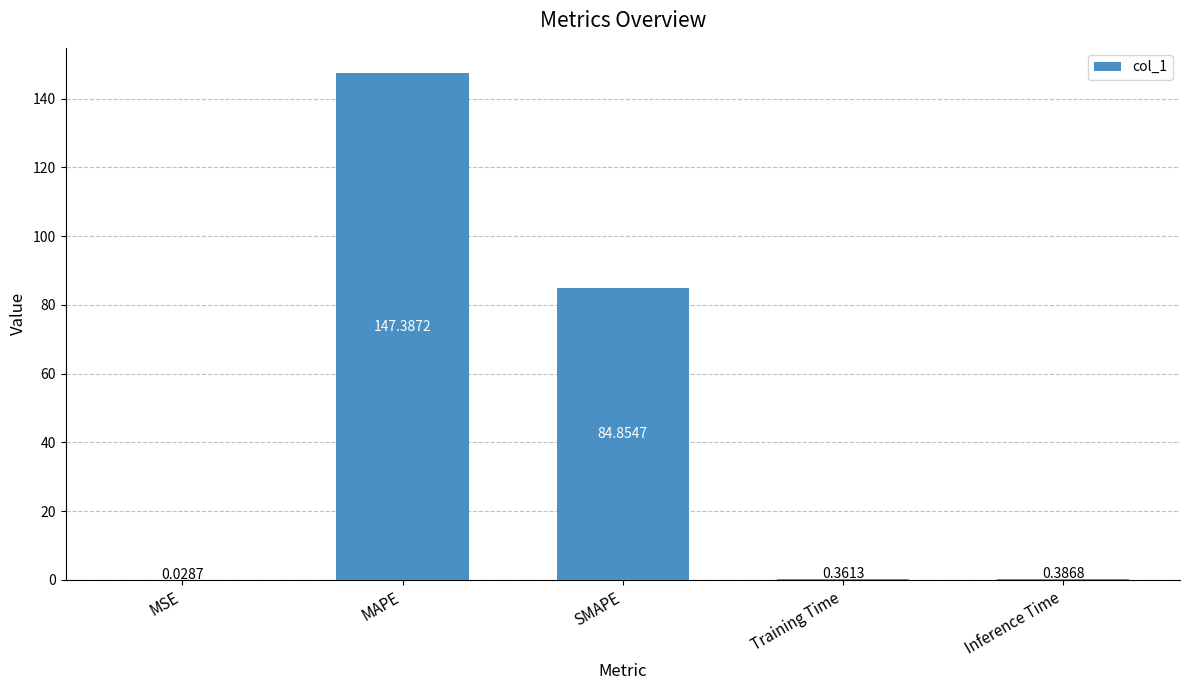

At which category does the chart reach its peak across all series?

MAPE